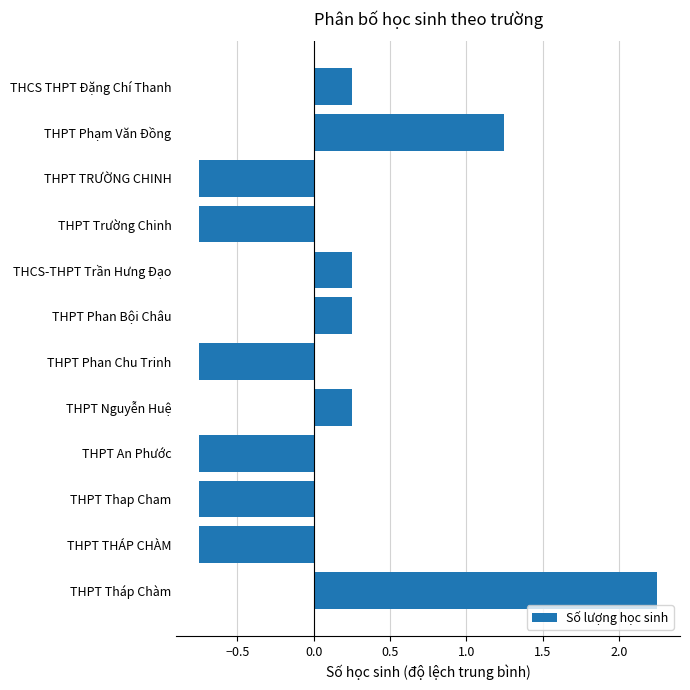

Which label corresponds to the largest value in the chart?

THPT Tháp Chàm